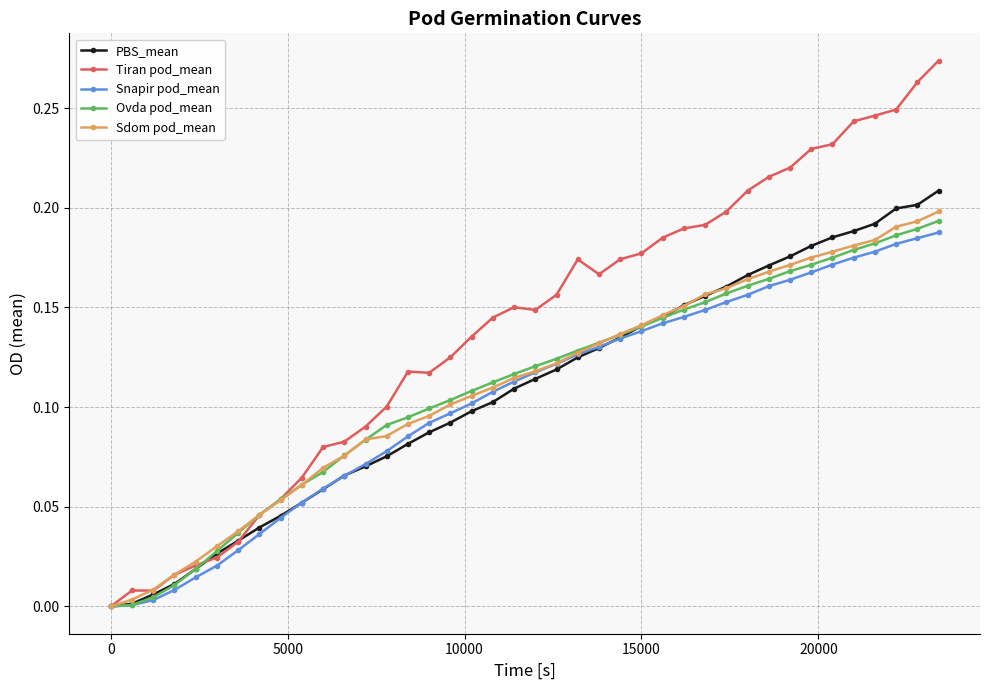

Does the chart display data point markers on the line(s)?

Yes